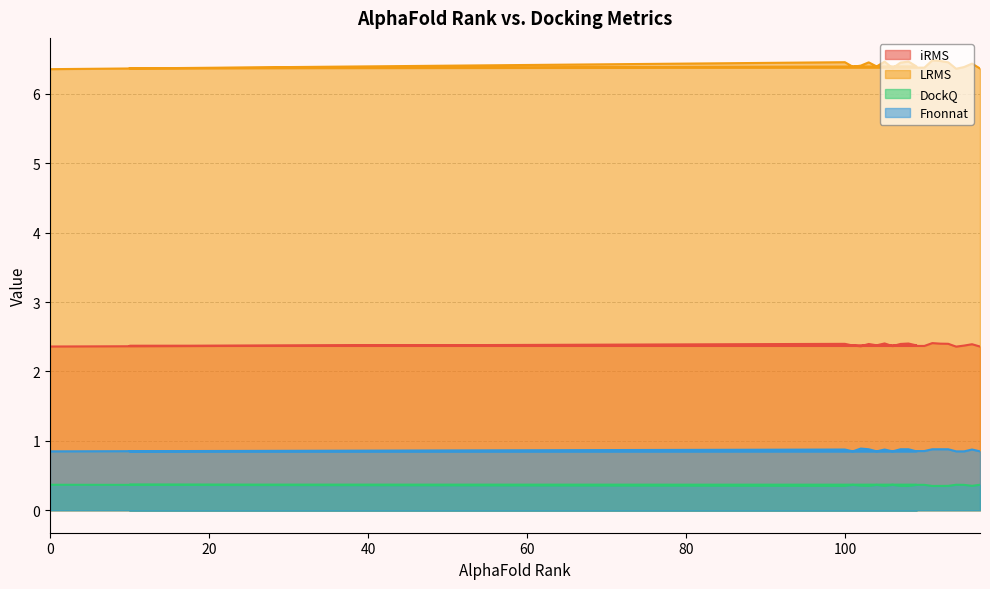

Reading right to left, transcribe all the data shown in this chart.

iRMS: 2.4	2.4	2.4	2.4	2.4	2.4	2.4	2.4	2.4	2.4	2.4	2.4	2.4	2.4	2.4	2.4	2.4	2.4	2.4	2.4
LRMS: 6.4	6.4	6.4	6.4	6.5	6.5	6.5	6.4	6.4	6.4	6.5	6.5	6.4	6.5	6.4	6.5	6.4	6.4	6.5	6.4
DockQ: 0.4	0.4	0.4	0.4	0.4	0.4	0.3	0.4	0.4	0.4	0.4	0.4	0.4	0.4	0.4	0.4	0.4	0.4	0.4	0.4
Fnonnat: 0.8	0.9	0.8	0.8	0.9	0.9	0.9	0.9	0.8	0.8	0.9	0.9	0.8	0.9	0.8	0.9	0.9	0.8	0.9	0.8